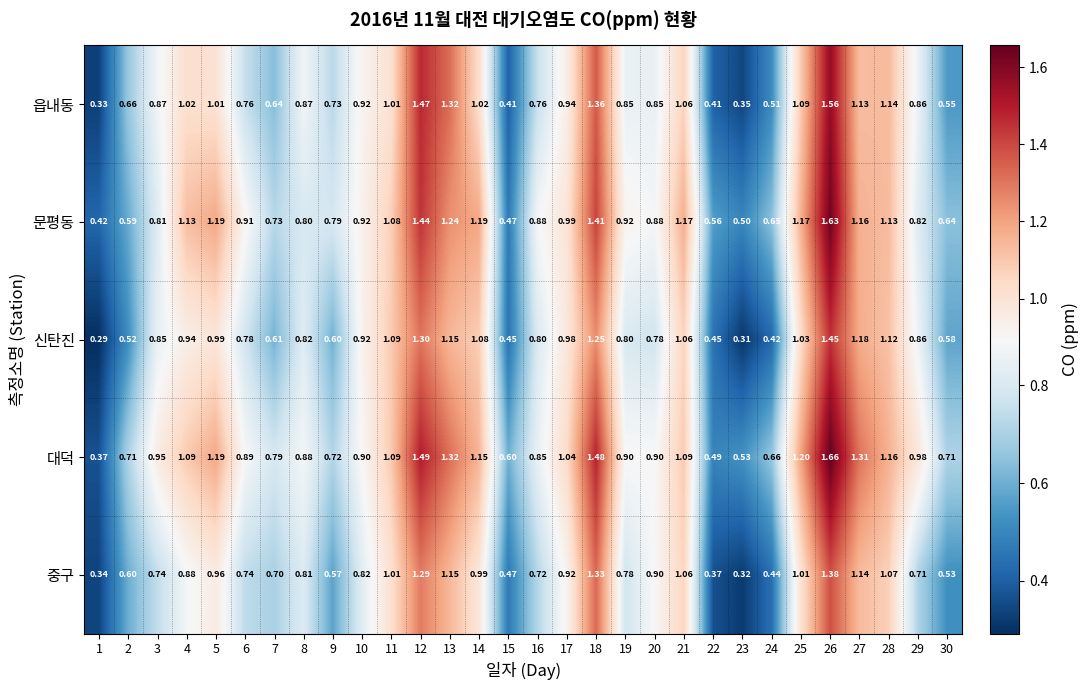

What is the total value across all series at 17?

4.9